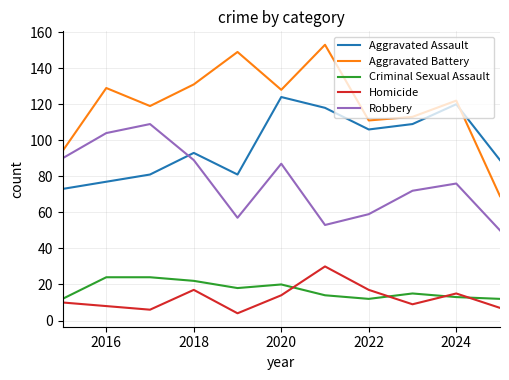

At how many categories does at least one series exceed 25?

11